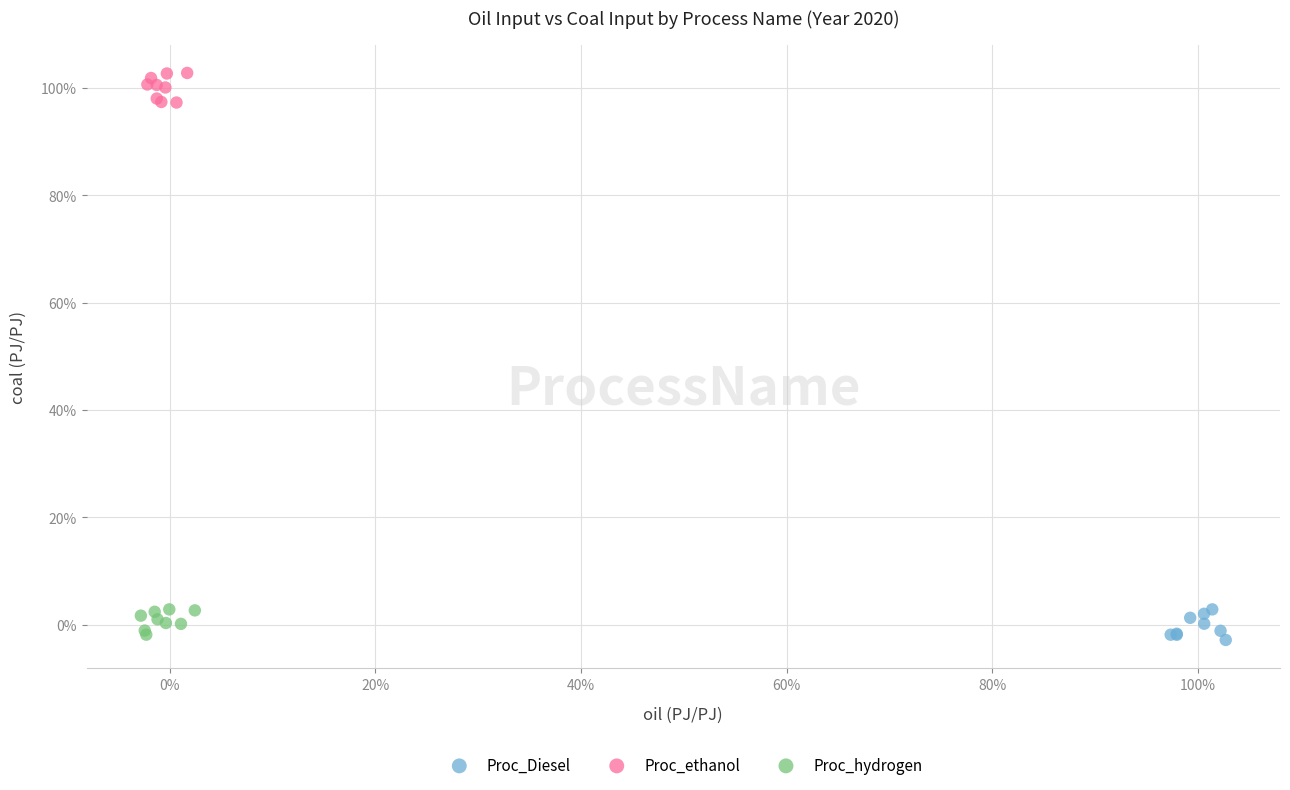

Which series reaches the minimum Y coordinate?

Proc_Diesel